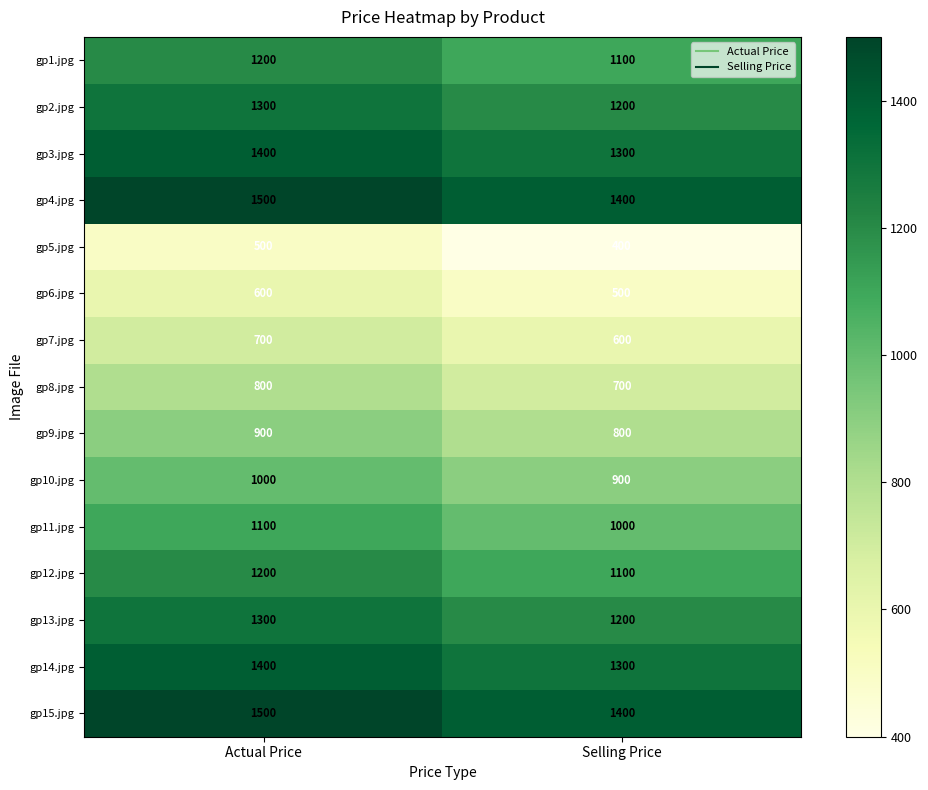

What is the highest value of the gp2.jpg series?

1300